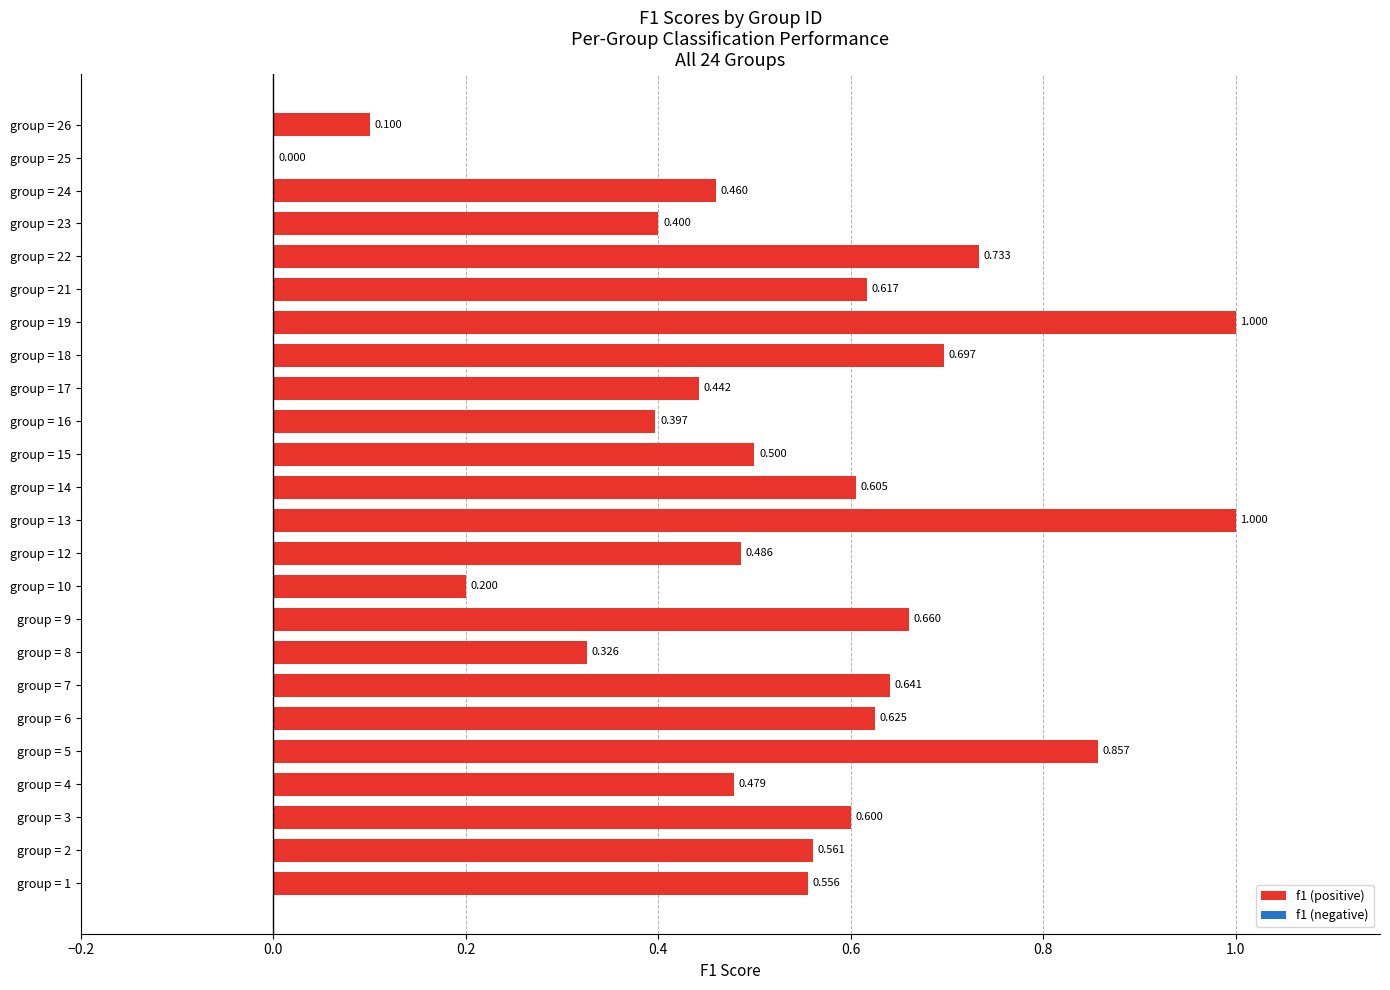

Count the number of categories in the chart.

24